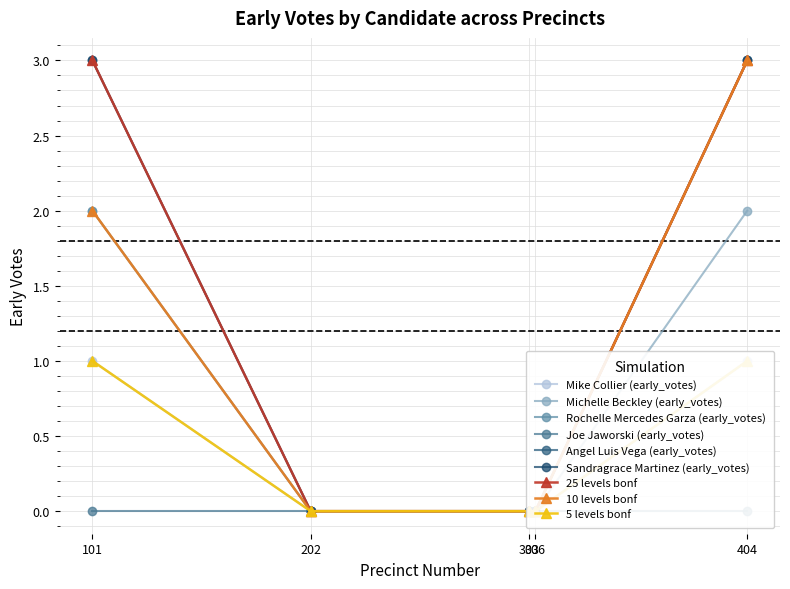

True or false: Rochelle Mercedes Garza (early_votes) and Angel Luis Vega (early_votes) cross at least once.

False